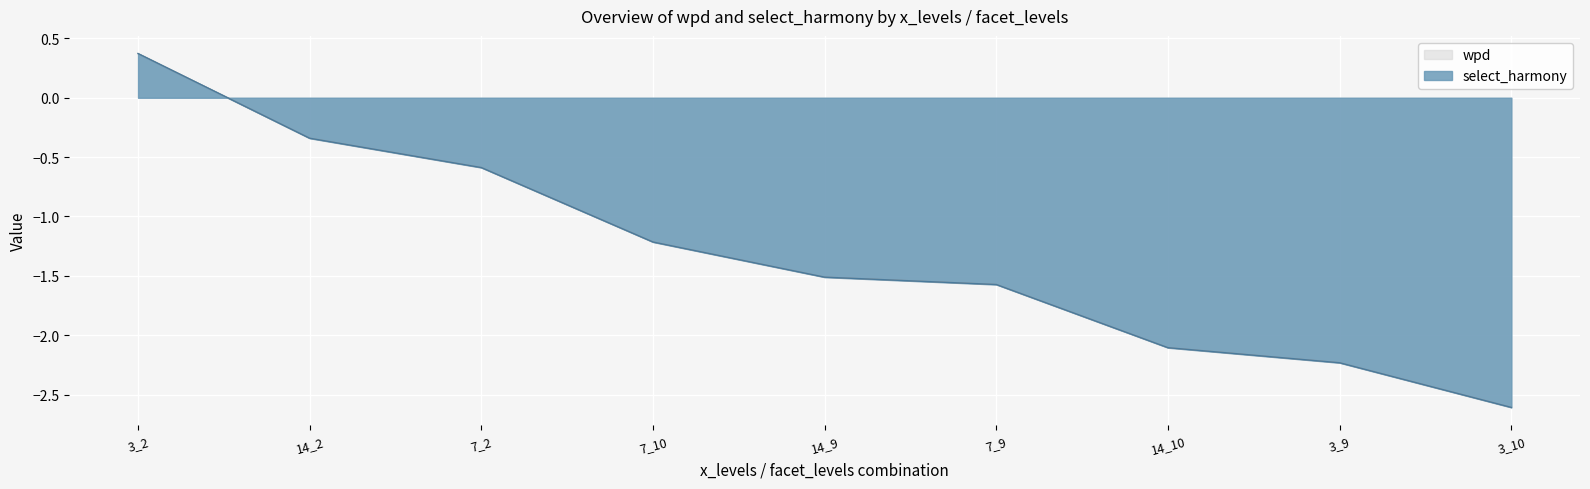

True or false: wpd has more than 2 interior local peaks.

False